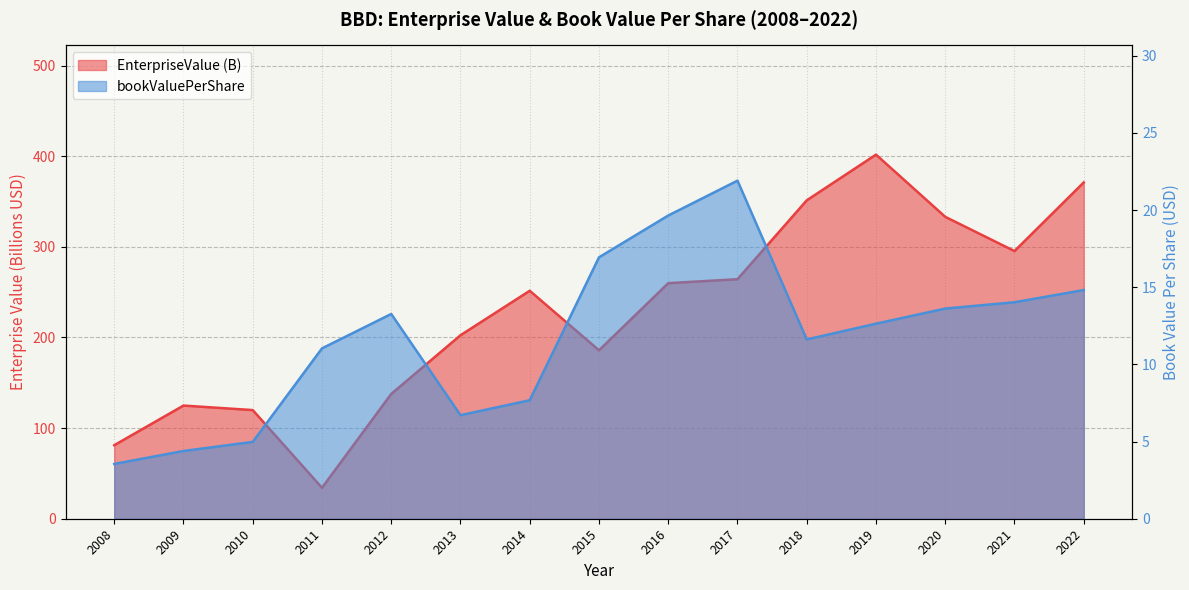

What are all the series names shown in the legend?

EnterpriseValue, bookValuePerShare